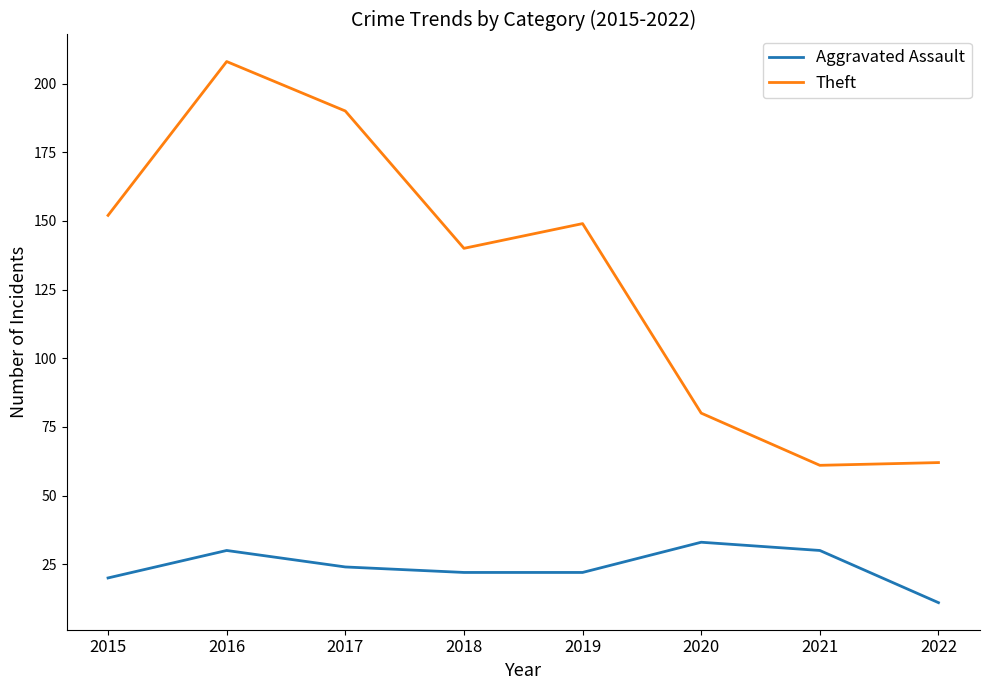

Which category has the lowest value across all series?

2022